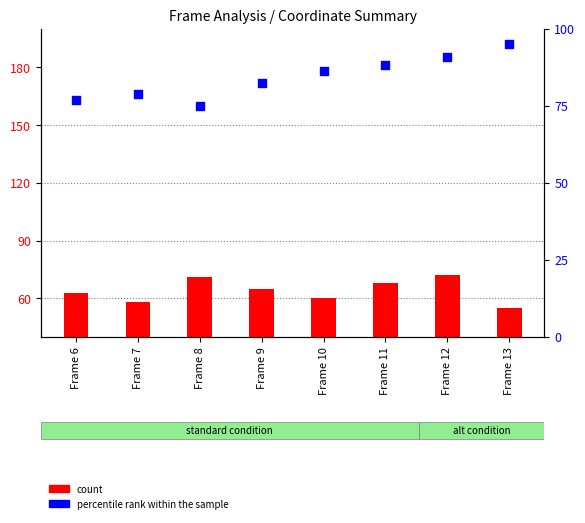

At which category is the sum across all series the highest?

Frame 12